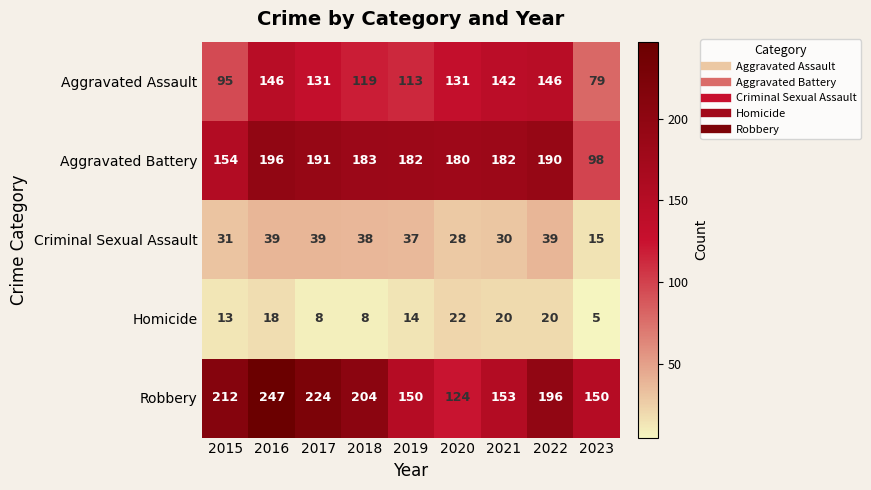

The Criminal Sexual Assault series shows 38 at 2018. True or false?

True